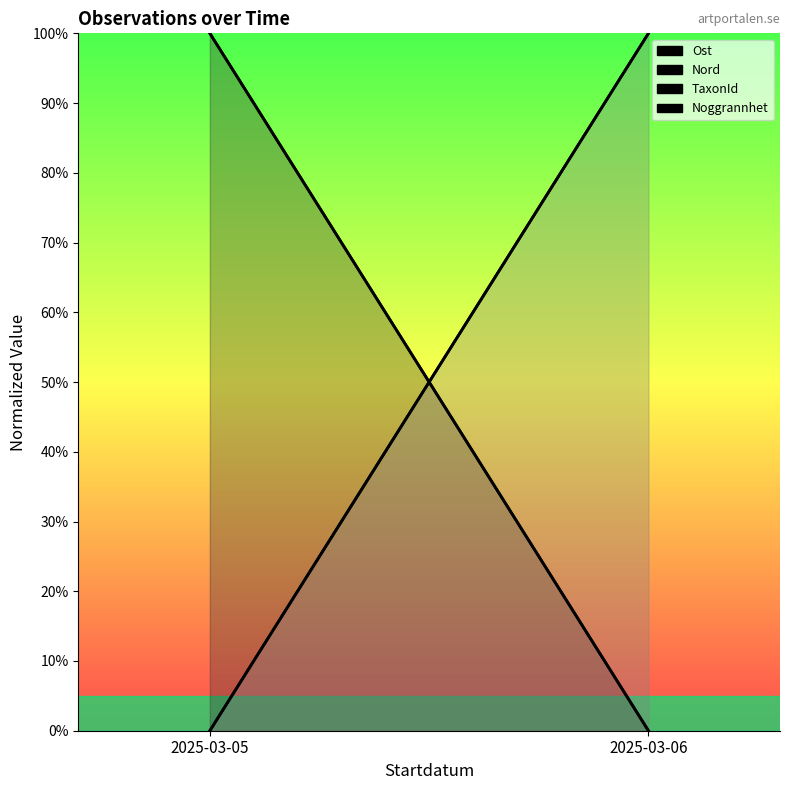

Reading left to right, list all the values displayed in this chart.

Ost: 100	0
Nord: 100	0
TaxonId: 0	100
Noggrannhet: 0	100